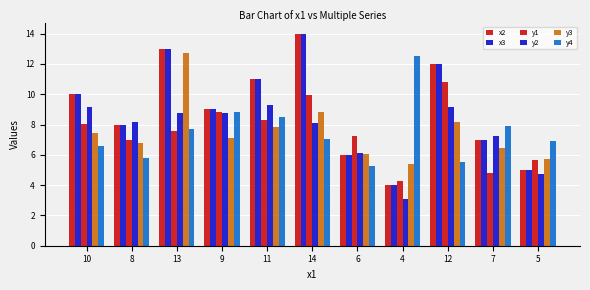

What is the spread (max minus min) of values at 10?

3.4